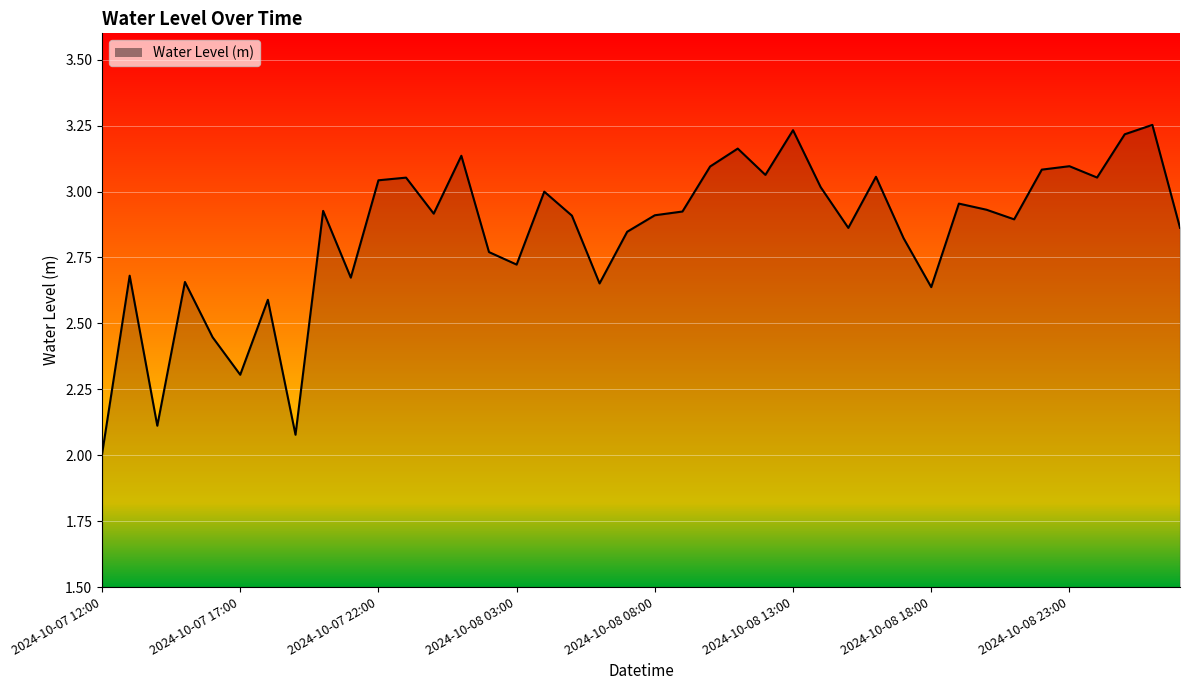

True or false: there are more than 1 points higher than both neighbors.

True